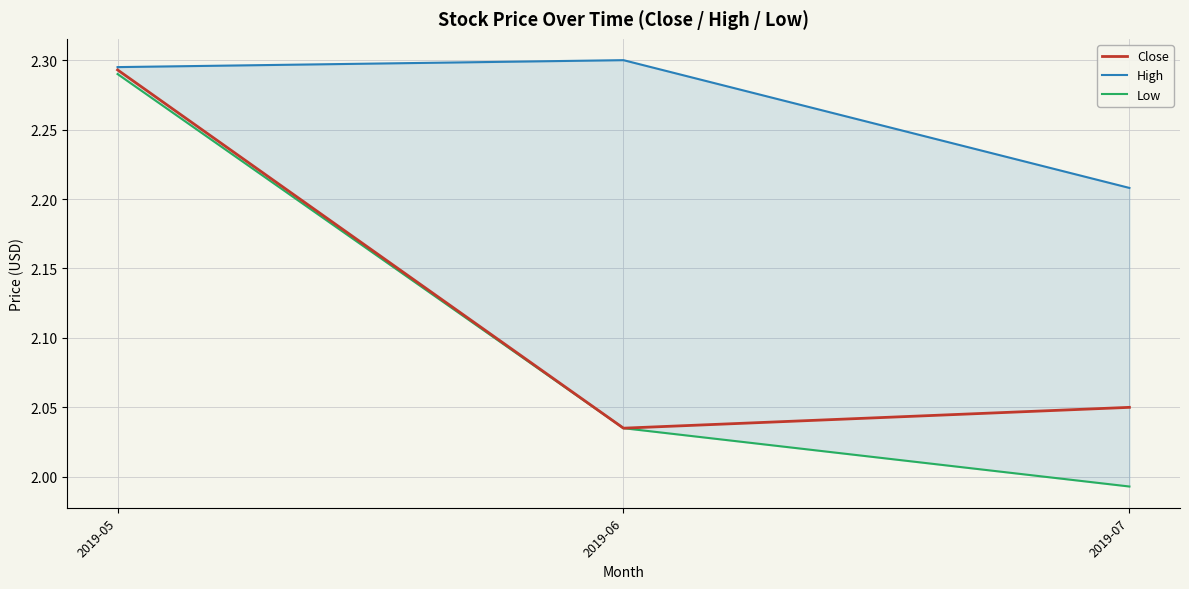

Is the value of High at 2019-05 greater than the value of Low at 2019-07?

Yes